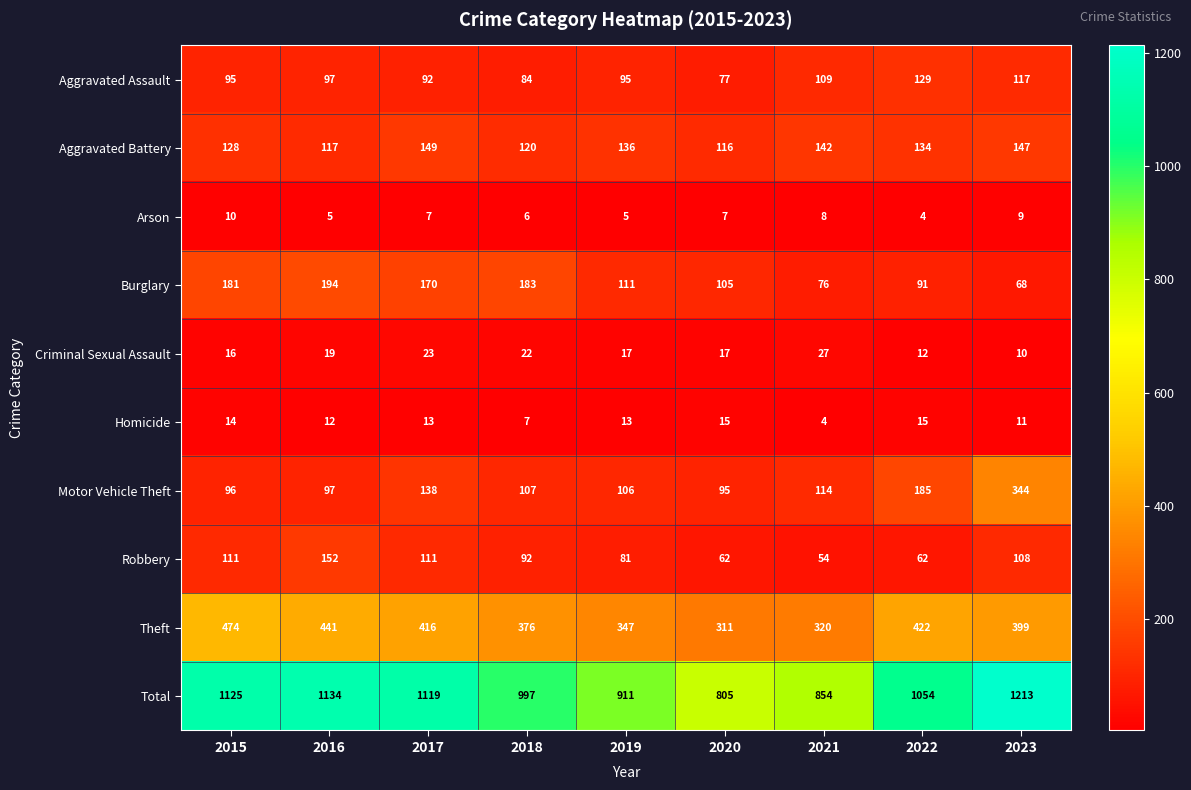

At which category is the sum across all series the highest?

2023